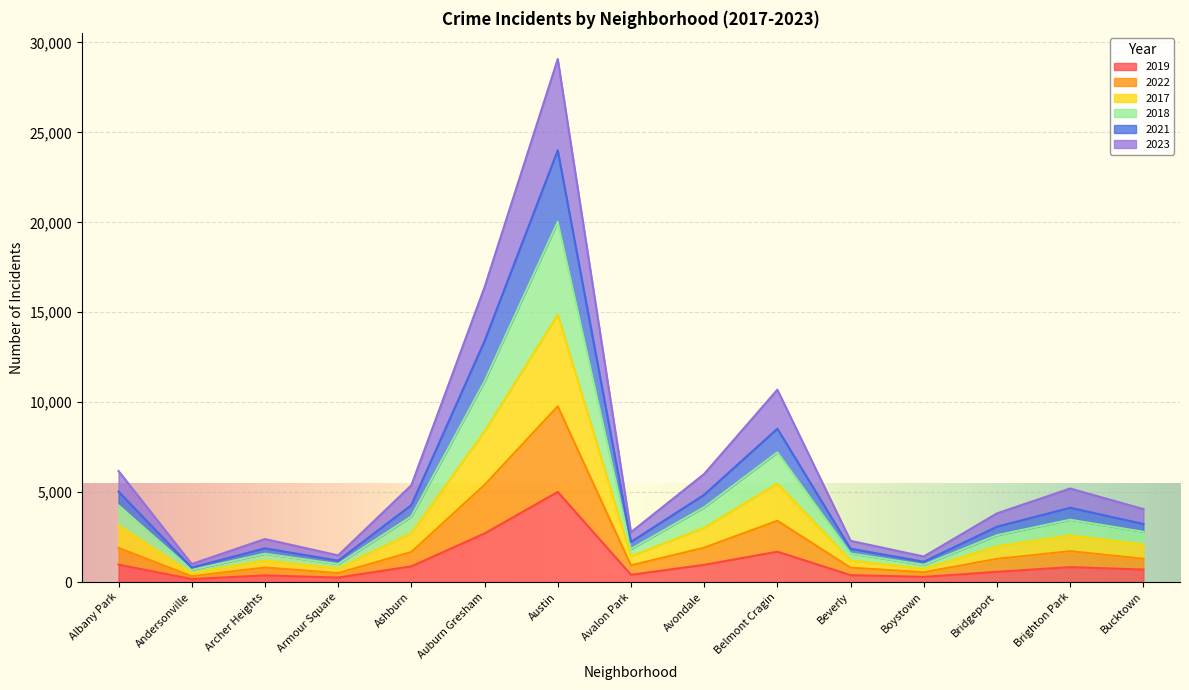

True or false: 2023 and 2021 cross at least once.

False